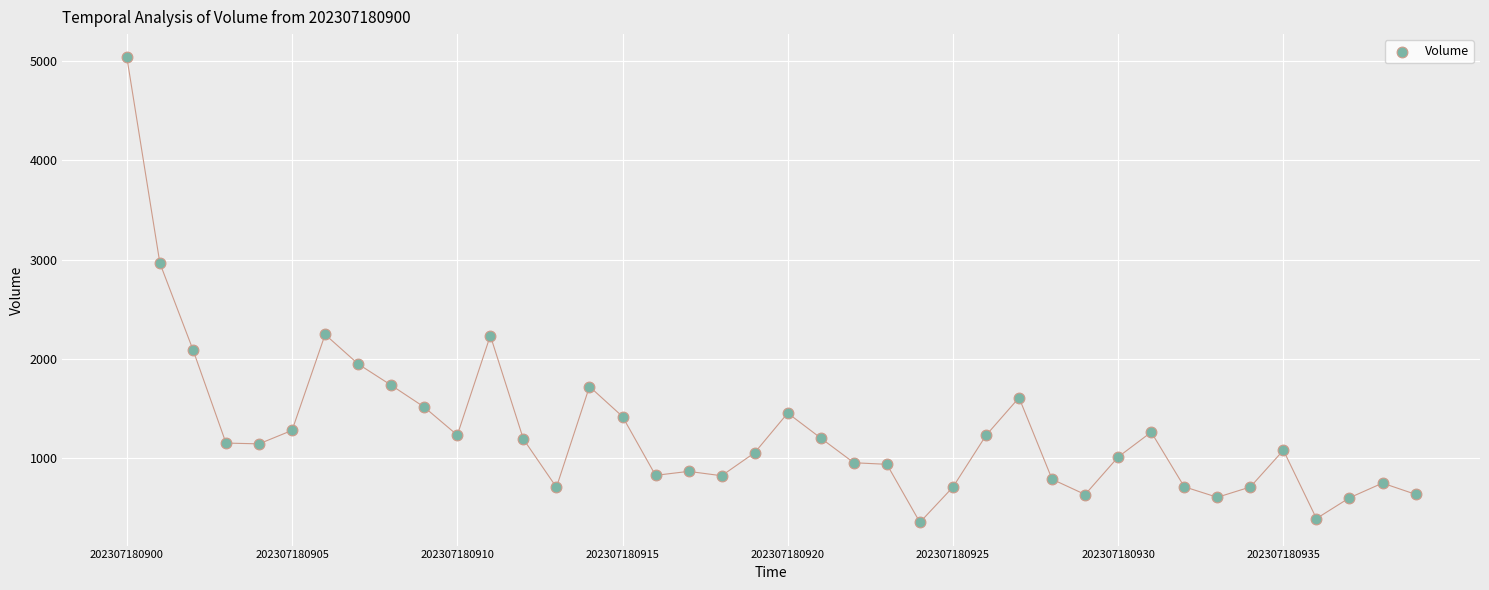

What is the range of X values (max minus min)?

39